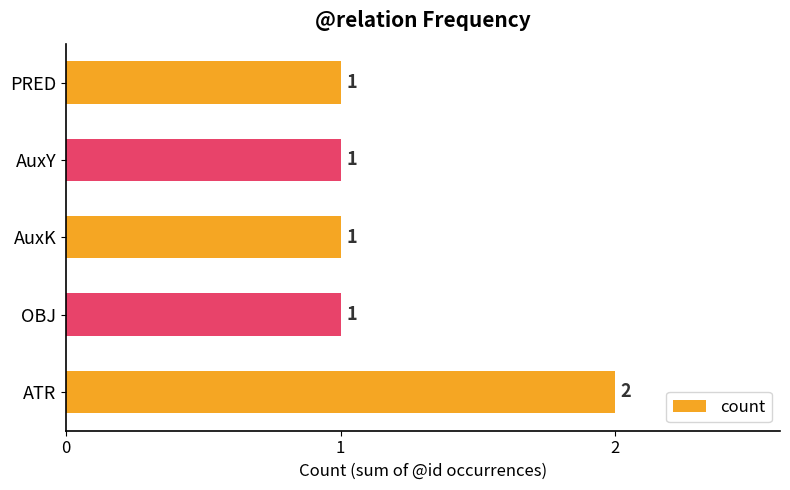

Between ATR and OBJ, which is larger?

ATR